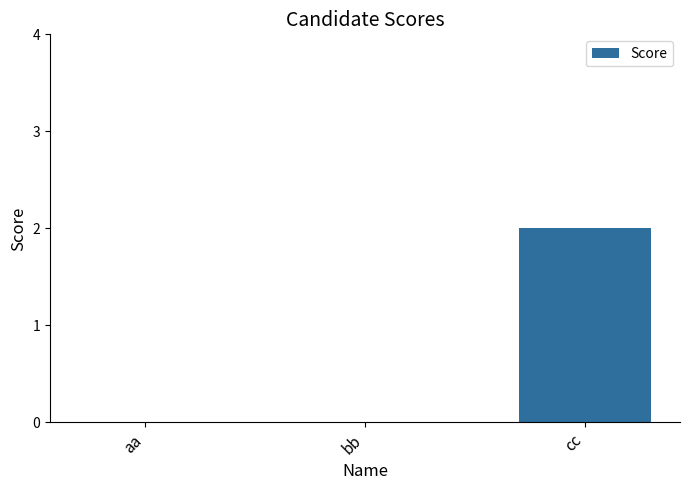

Between aa and cc, which is larger?

cc